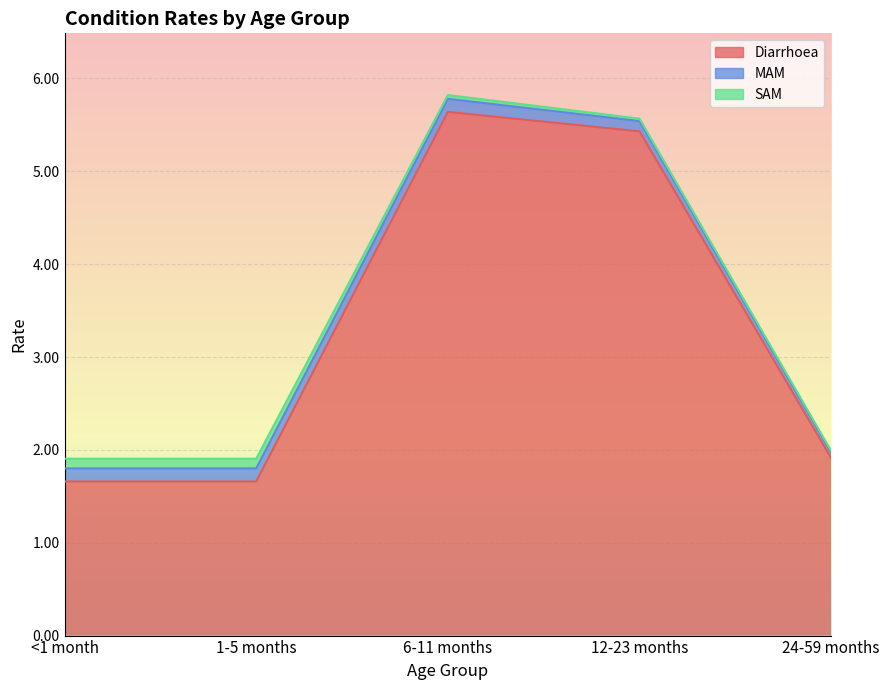

At 1-5 months, list the series in order from largest to smallest.

Diarrhoea, MAM, SAM